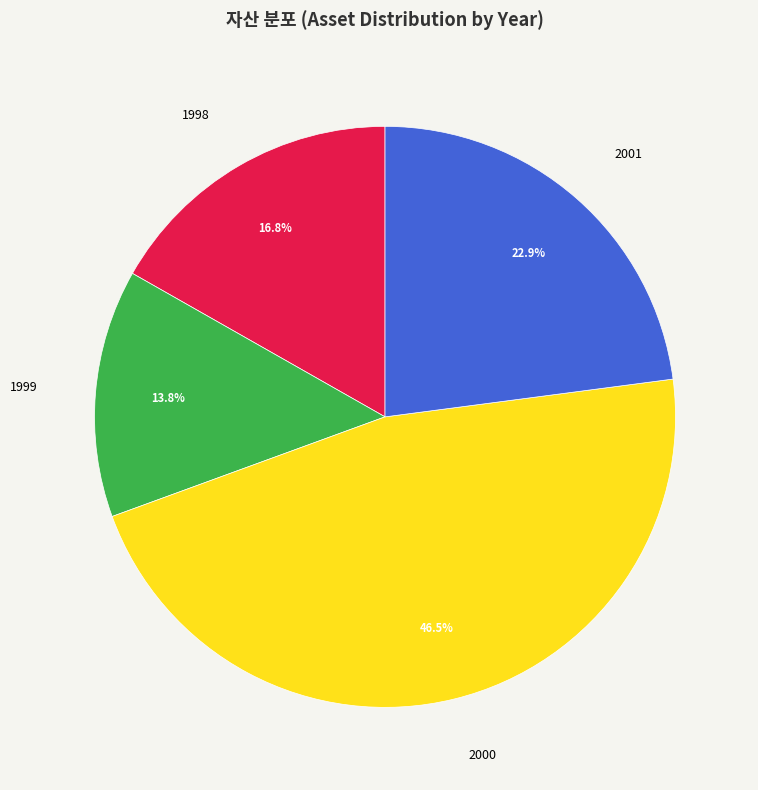

Is there a majority slice in this chart?

No